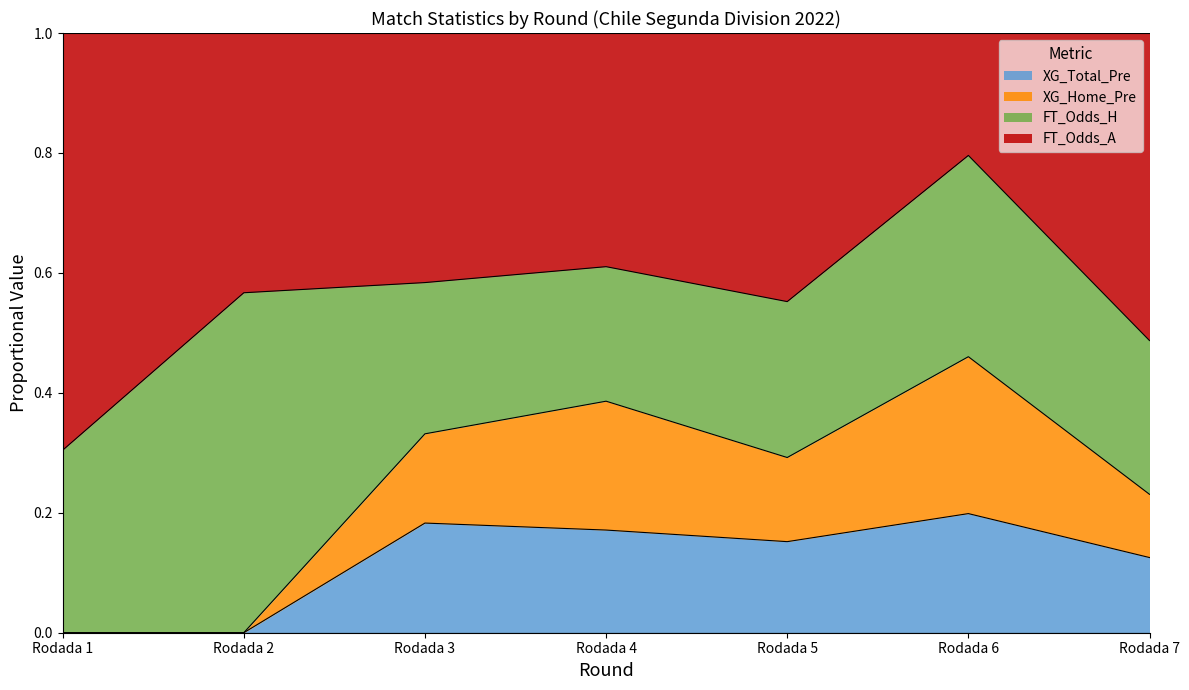

The XG_Total_Pre series shows 0.1 at Rodada 3. True or false?

False